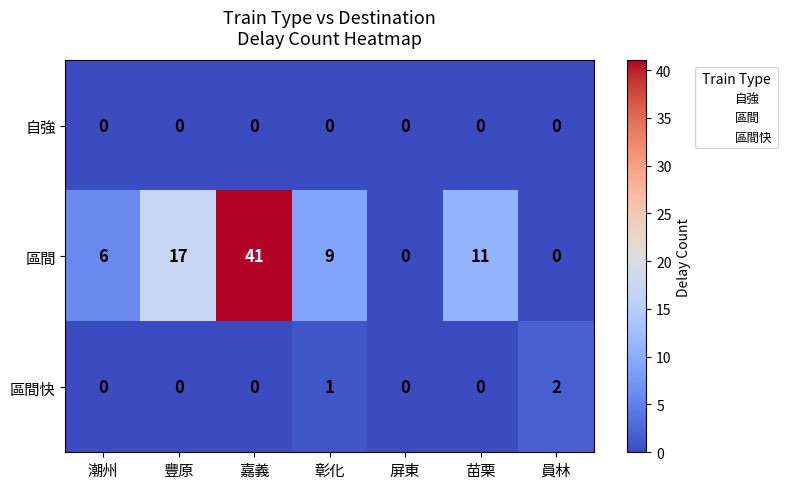

Rank the series by their maximum value, from highest to lowest.

區間, 區間快, 自強